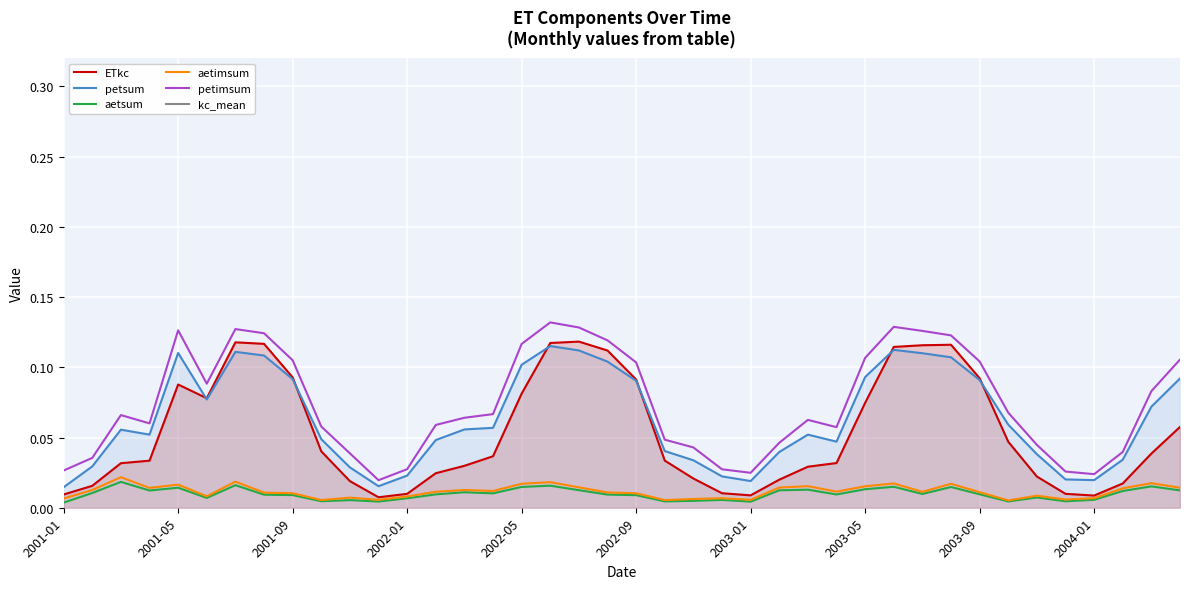

True or false: ETkc and aetimsum cross at least once.

False